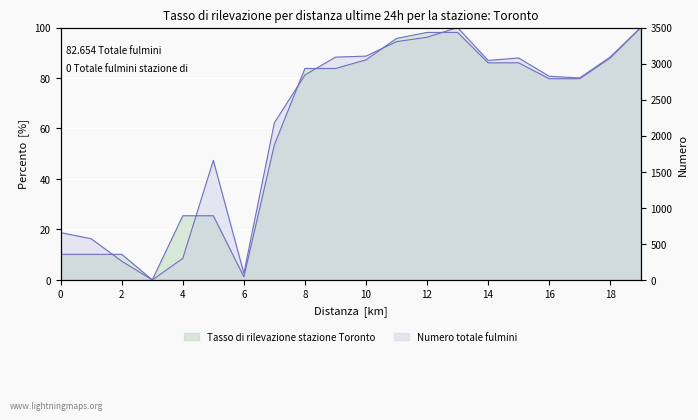

Which series has the largest total across all categories?

y1